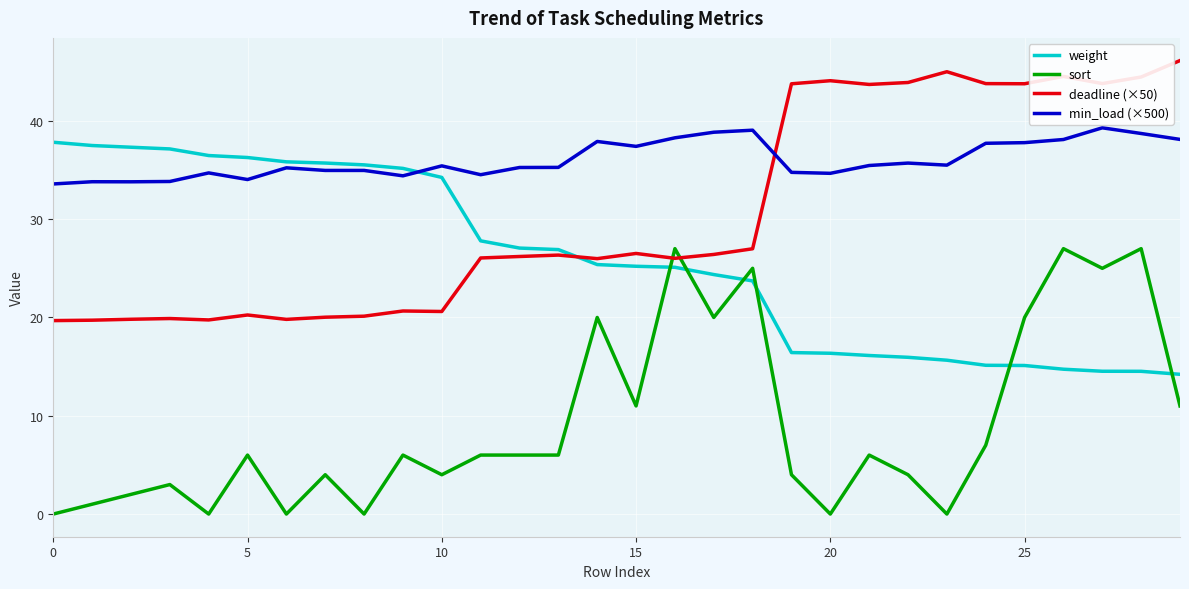

After their last crossing, which series has the higher values: min_load (×500) or deadline (×50)?

deadline (×50)